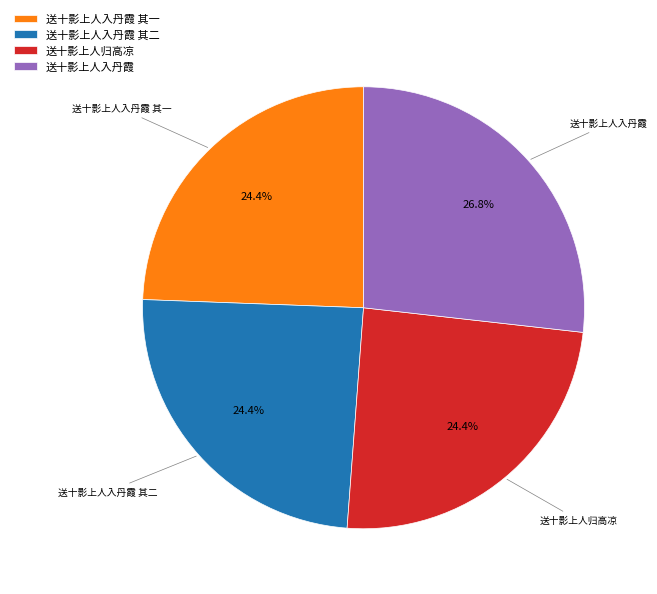

Does any single category account for the majority?

No